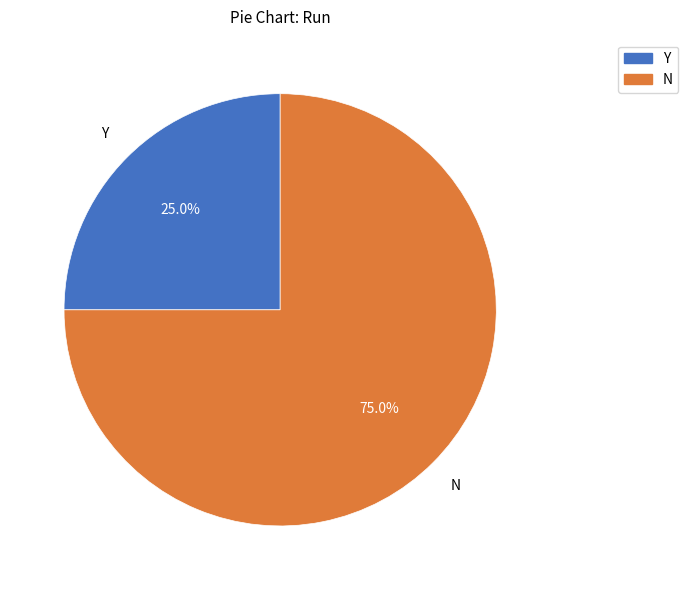

Approximately how many times larger is the value at N compared to Y?

3.0